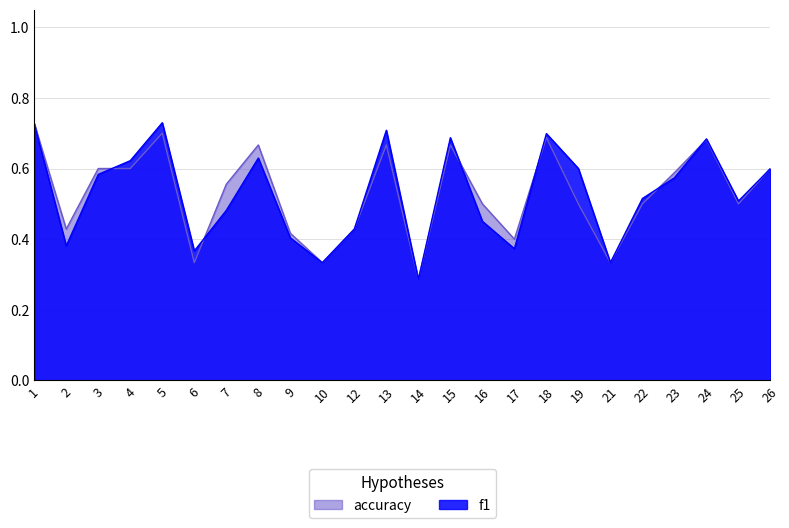

Reading left to right, what are all the values shown in this chart?

f1: 0.7	0.4	0.6	0.6	0.7	0.4	0.5	0.6	0.4	0.3	0.4	0.7	0.3	0.7	0.5	0.4	0.7	0.6	0.3	0.5	0.6	0.7	0.5	0.6
accuracy: 0.7	0.4	0.6	0.6	0.7	0.3	0.6	0.7	0.4	0.3	0.4	0.7	0.3	0.7	0.5	0.4	0.7	0.5	0.3	0.5	0.6	0.7	0.5	0.6